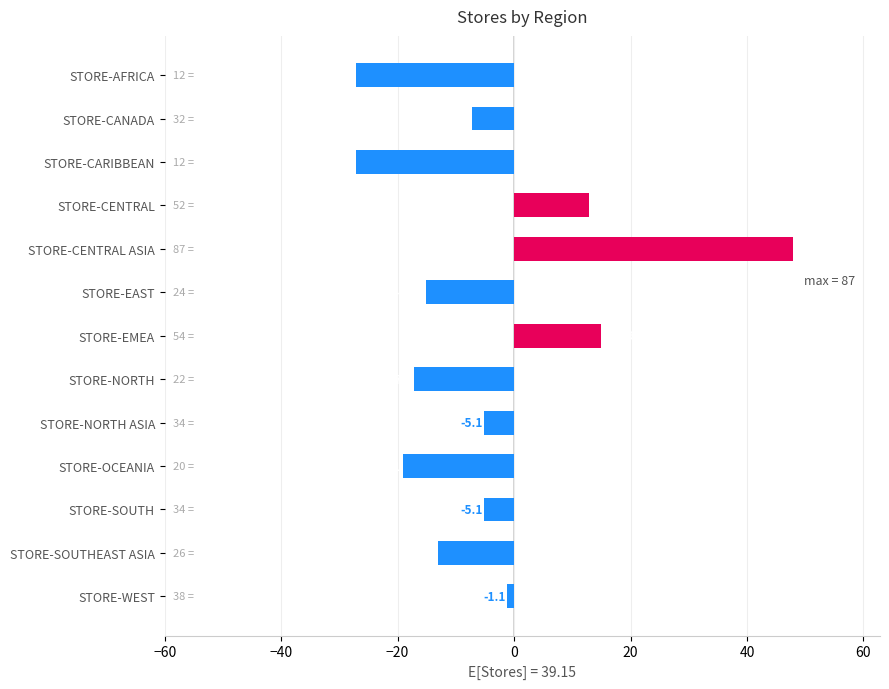

Is it true that the value at STORE-EMEA is 4.1?

False